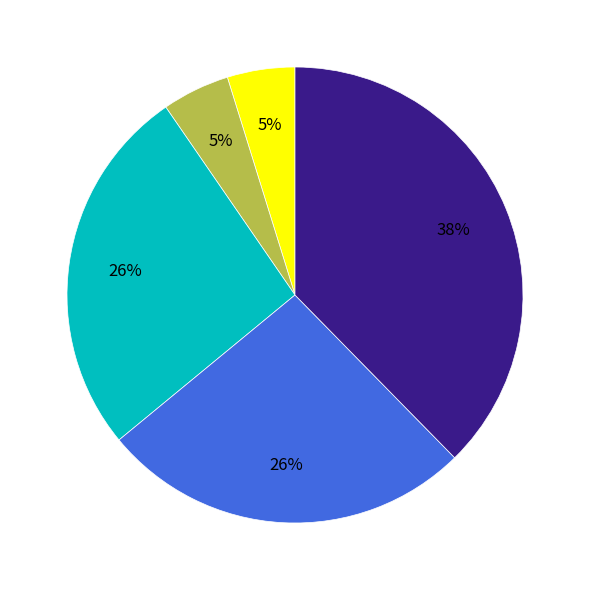

To the nearest percent, what is the average slice percentage?

20%